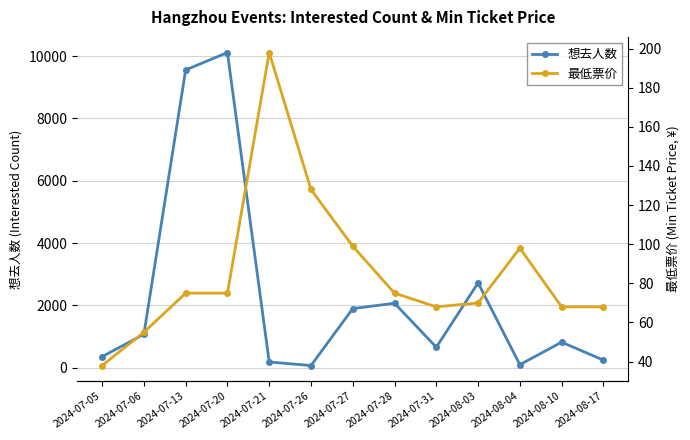

What is the sum of all 想去人数 values?

29837